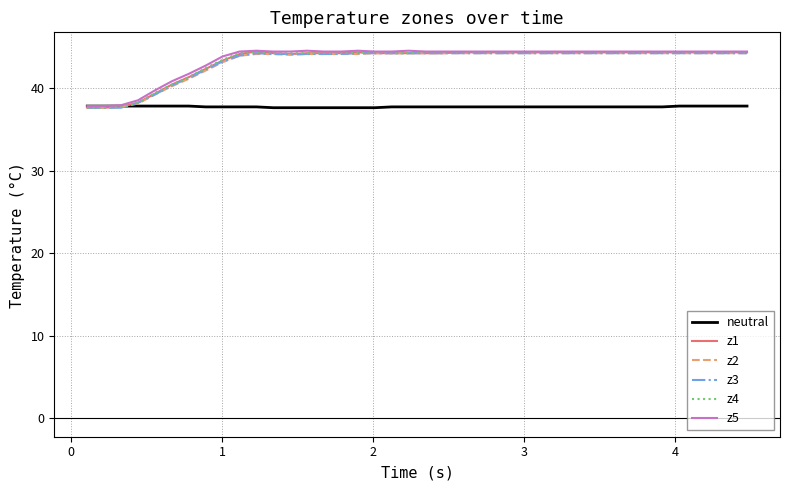

What is the minimum value shown in the chart?

37.6